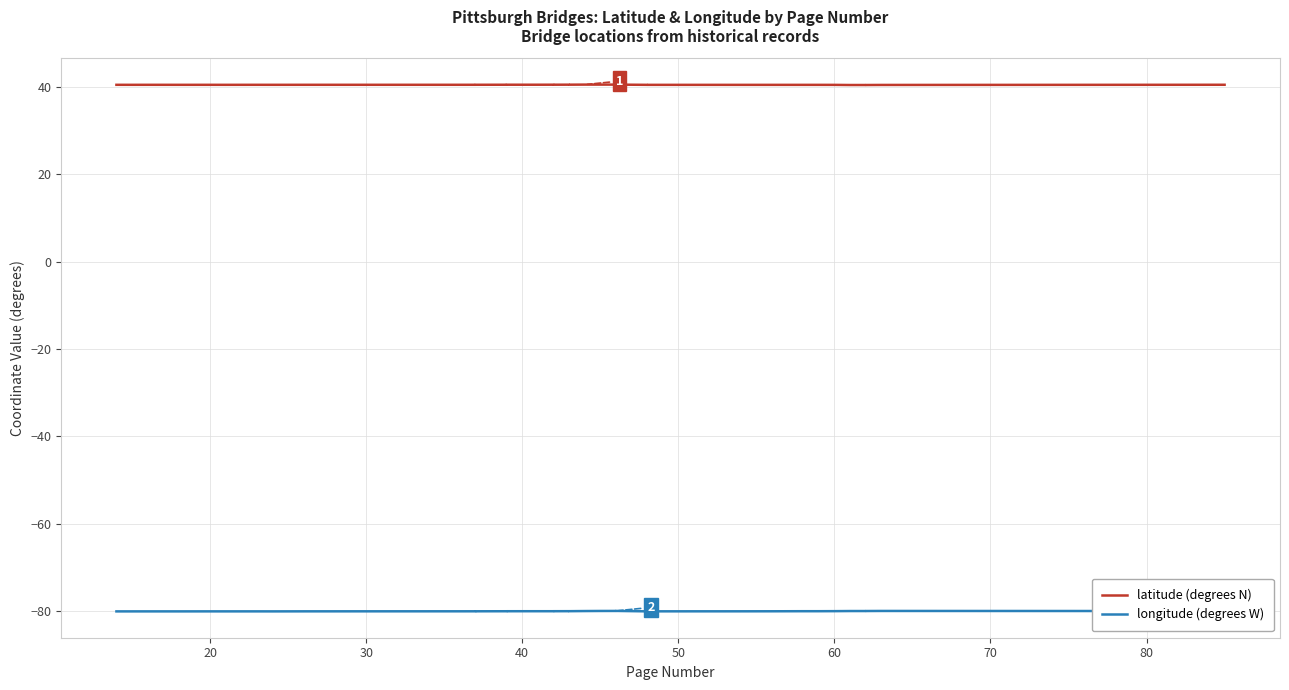

True or false: longitude (degrees W) and latitude (degrees N) cross at least once.

False